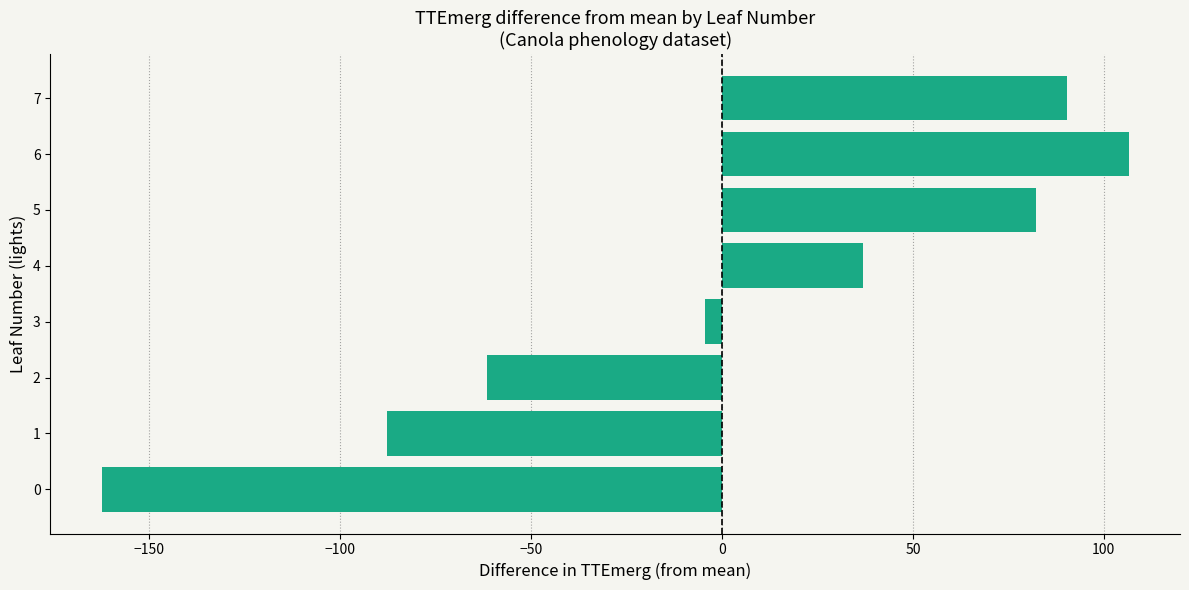

How many positive values are there?

4